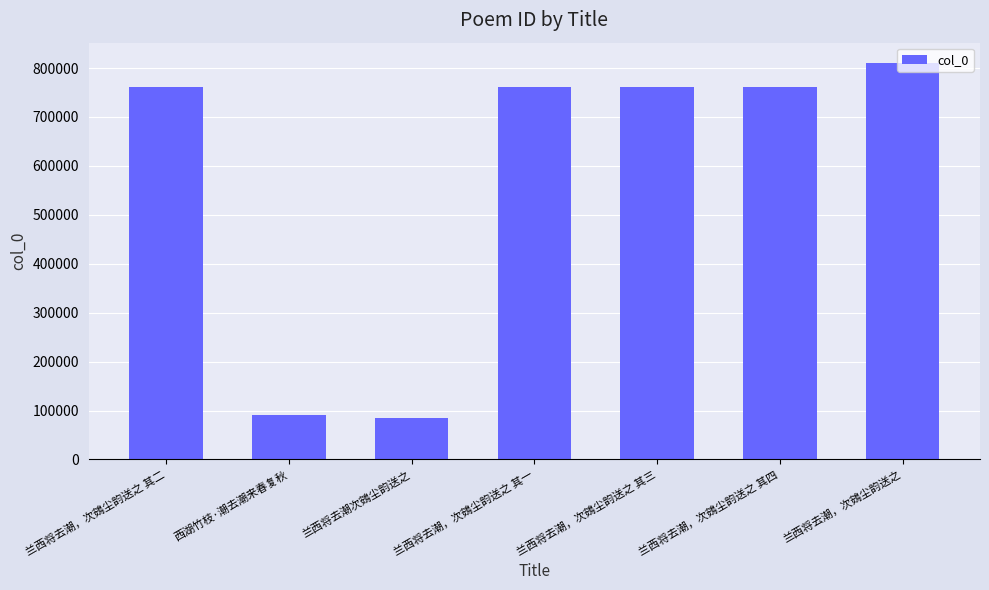

Is it true that the value at 西湖竹枝·潮去潮来春复秋 is 155251?

False